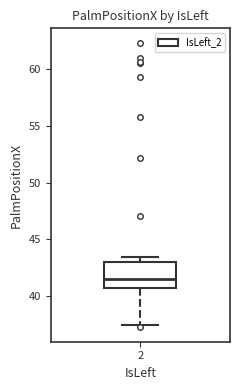

Where is the upper edge of the box at x = 2 on the y-axis? The values are not printed on the chart, so give them approximately, as read against the axis.

43.0